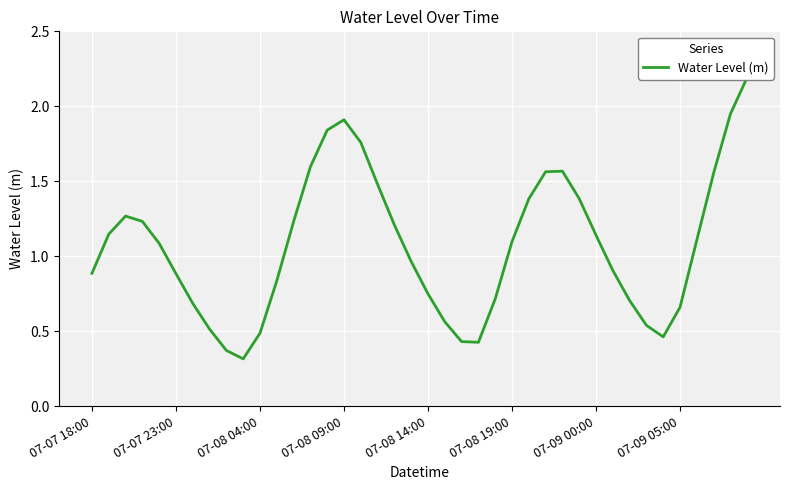

What is the average value?

1.1